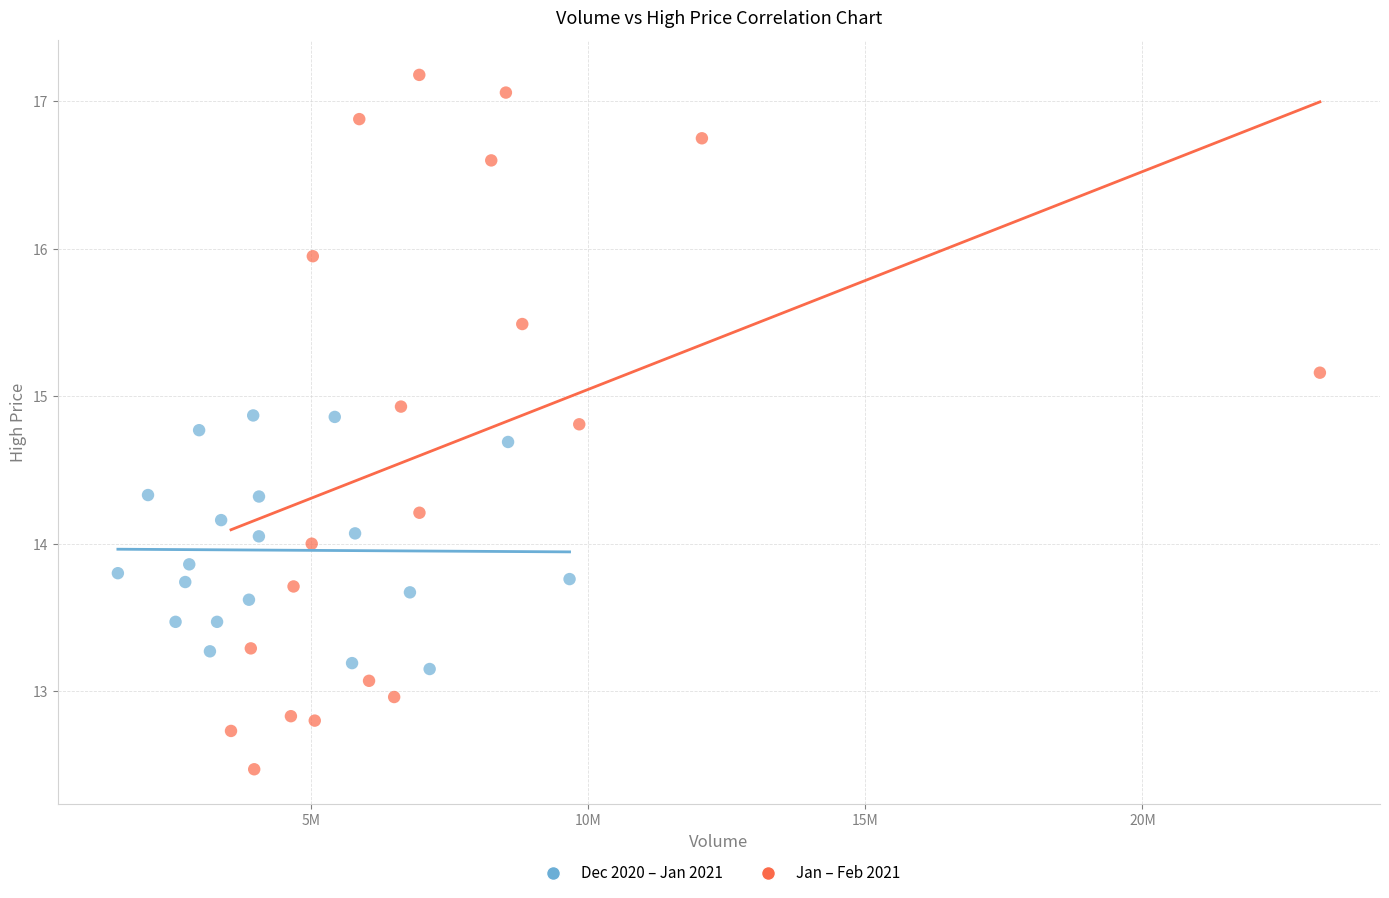

Which series has the largest Y range (max minus min)?

Jan – Feb 2021